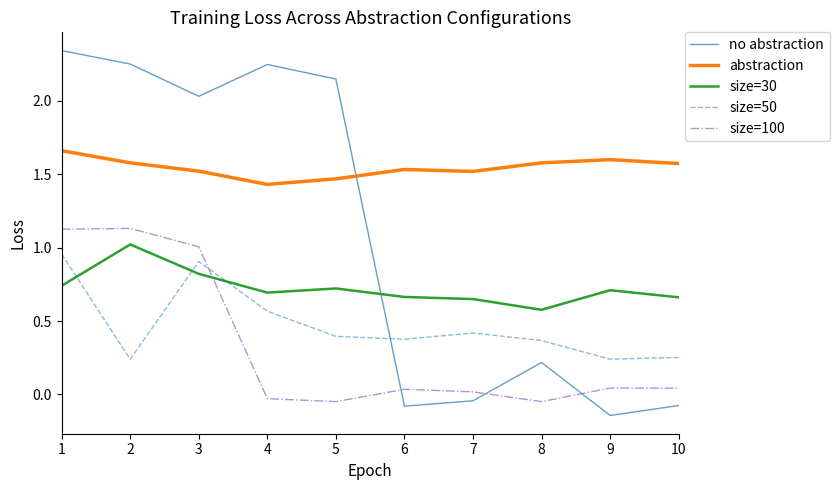

After their last crossing, which series has the higher values: size=50 or size=100?

size=50